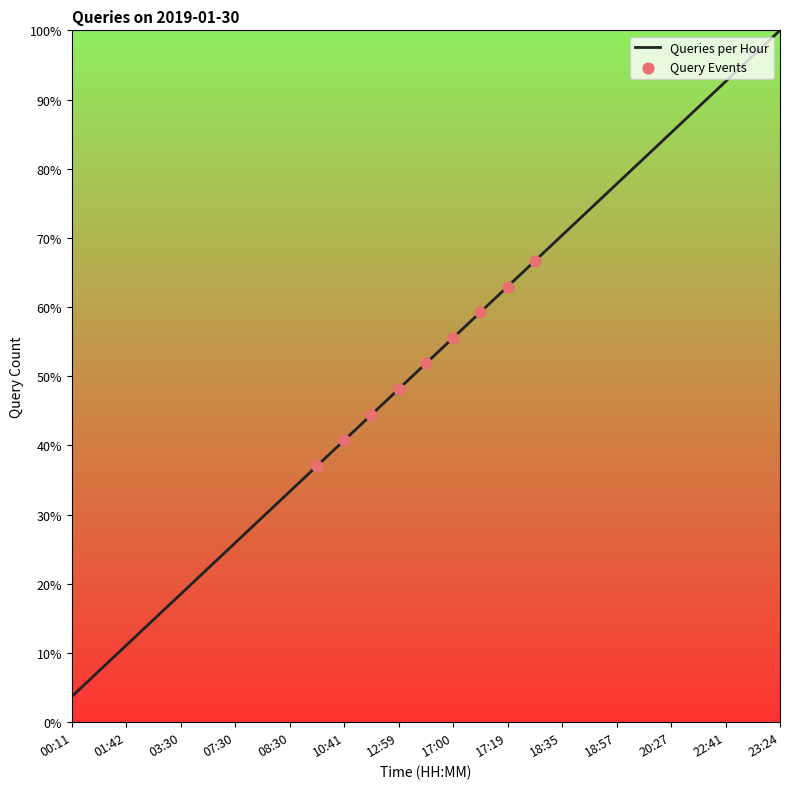

What is the difference between the maximum and minimum values?

96.3